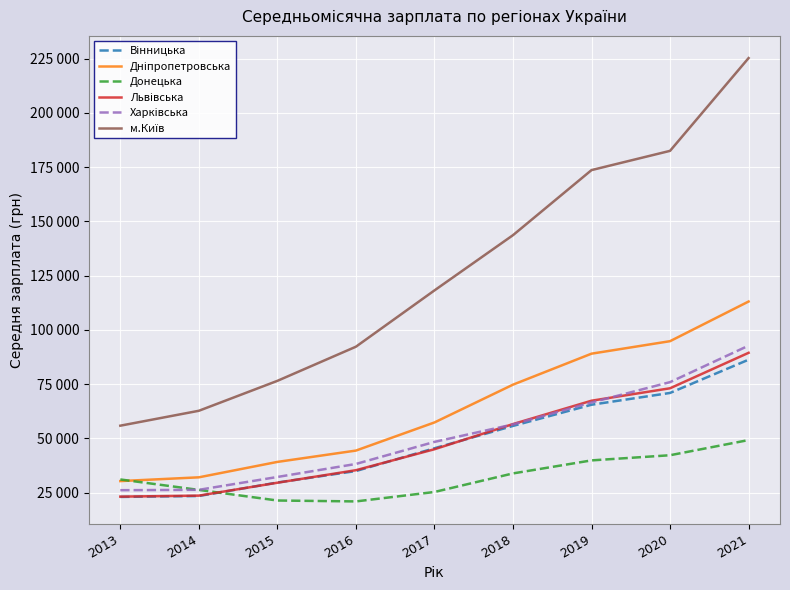

True or false: Донецька and м.Київ intersect in this chart.

False